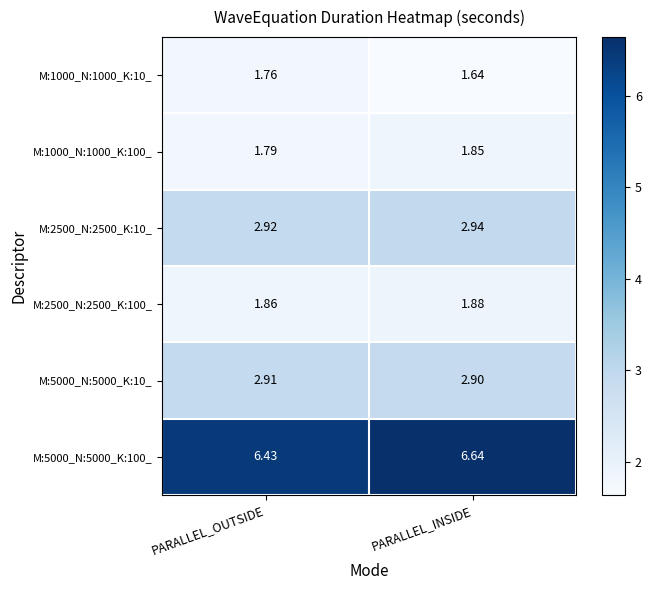

Which category has the highest value across all series?

PARALLEL_INSIDE